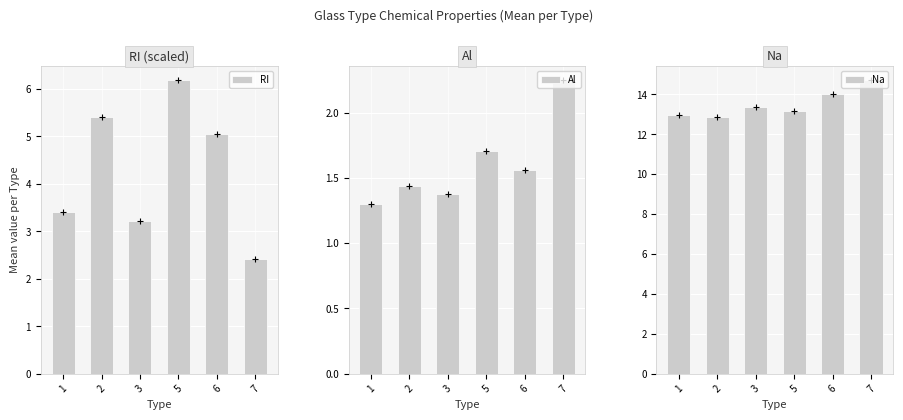

Which series has the largest total across all categories?

Na